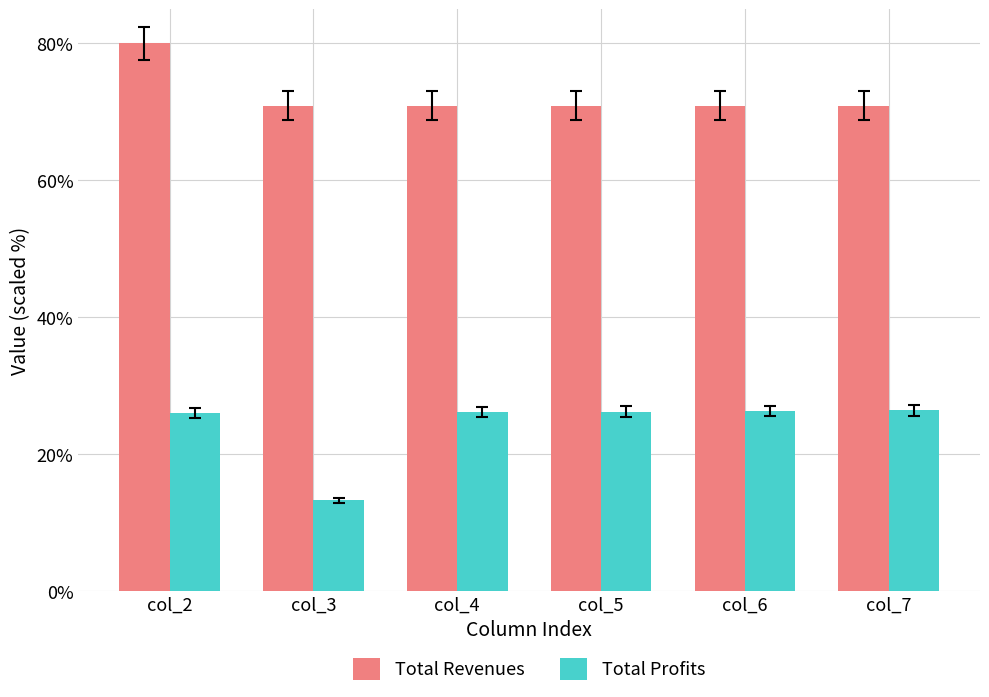

At how many categories does at least one series exceed 51?

6